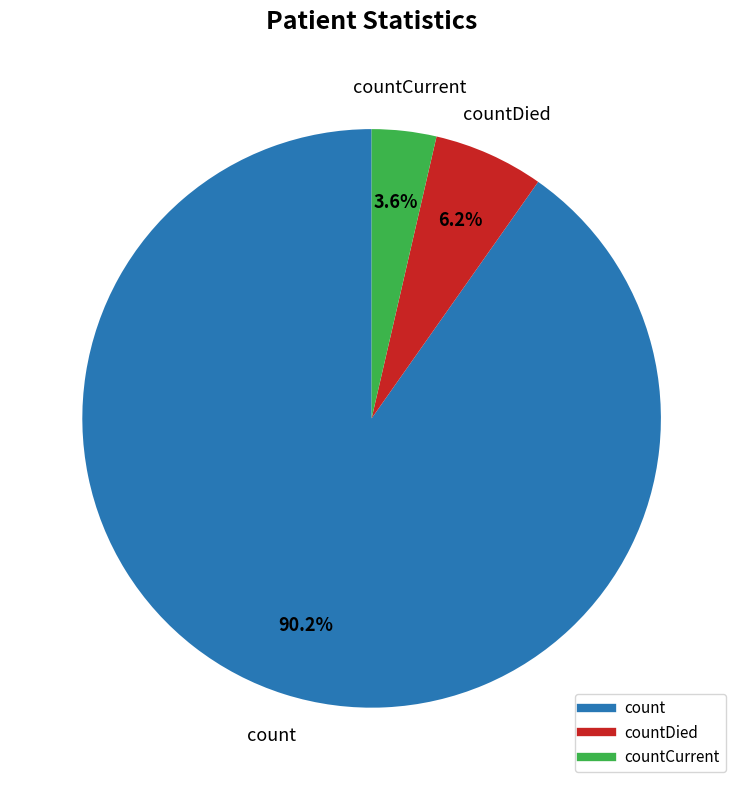

Is there any slice that represents more than half of the pie?

Yes